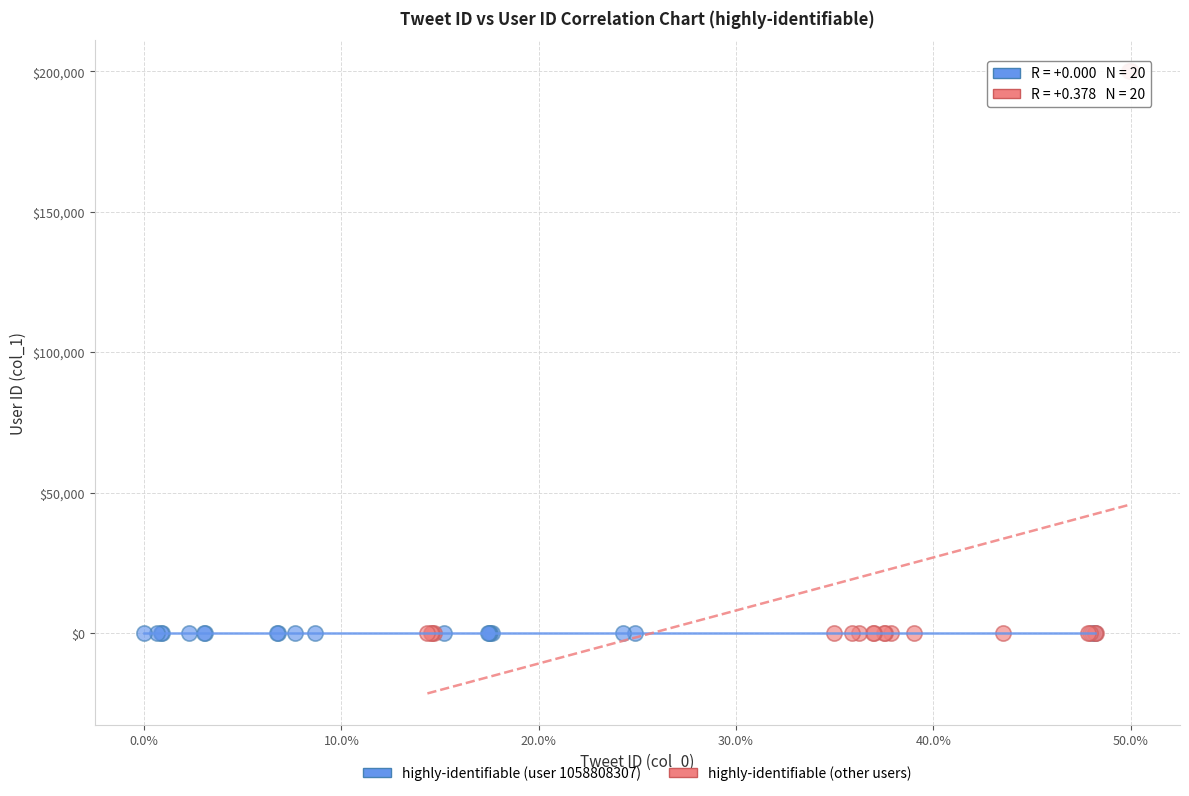

Which series reaches the maximum Y coordinate?

highly-identifiable (other users)